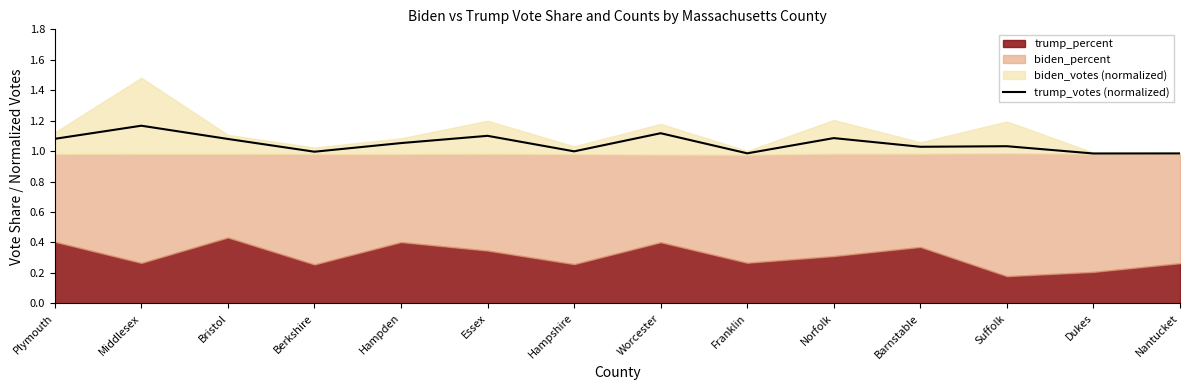

Is it true that the value at Middlesex is 1.2?

True